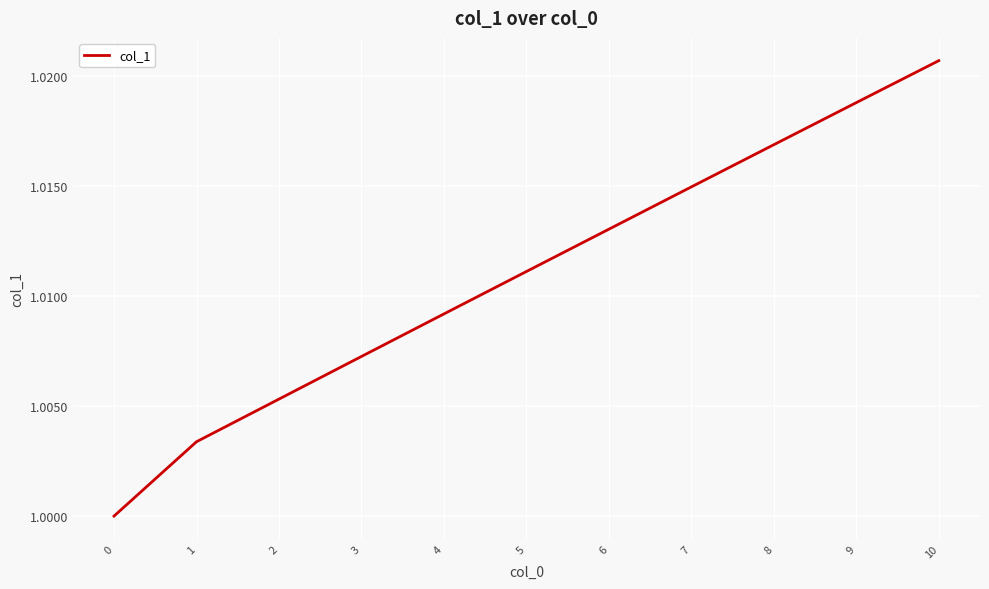

True or false: the data has more than 0 interior local peaks.

False